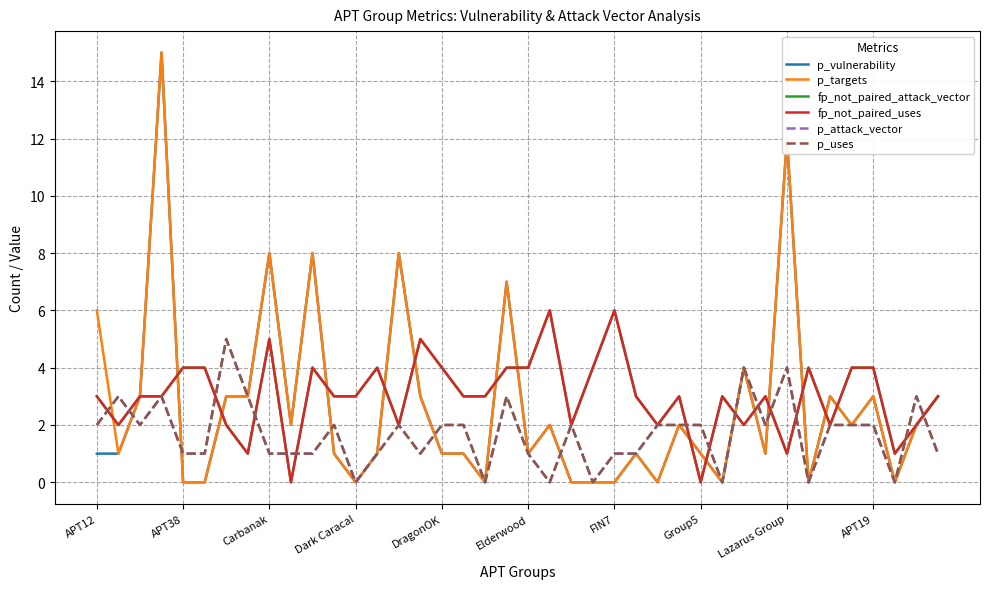

True or false: fp_not_paired_attack_vector and p_targets cross at least once.

True